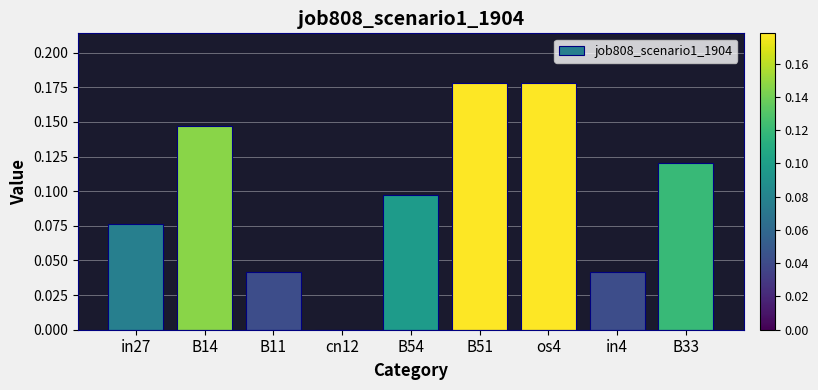

Is it true that the value at cn12 is 0.0?

True